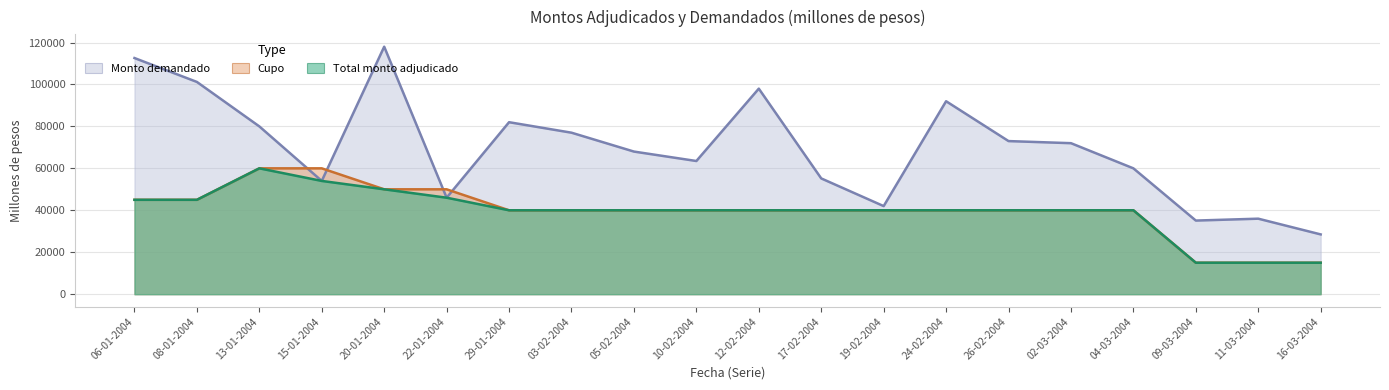

What are all the series names shown in the legend?

Total monto adjudicado, Cupo, Monto demandado